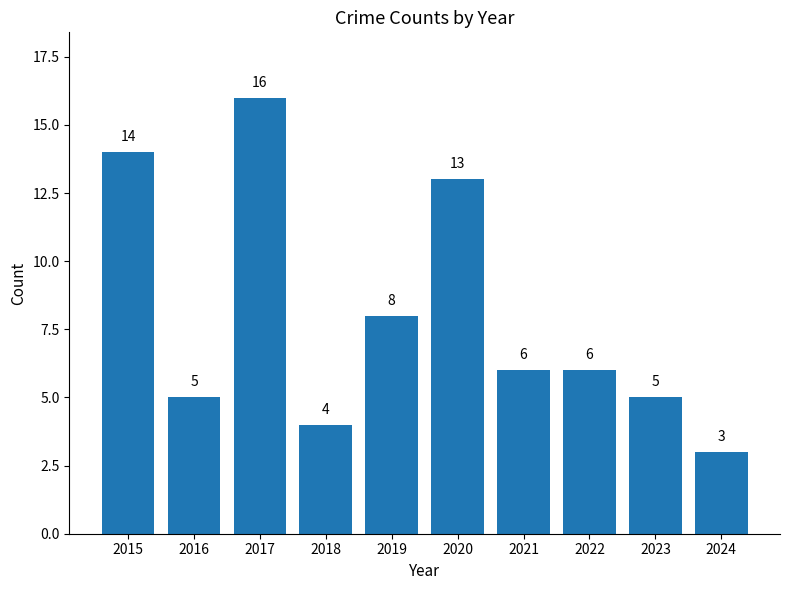

Where does the data first go above 6?

2015